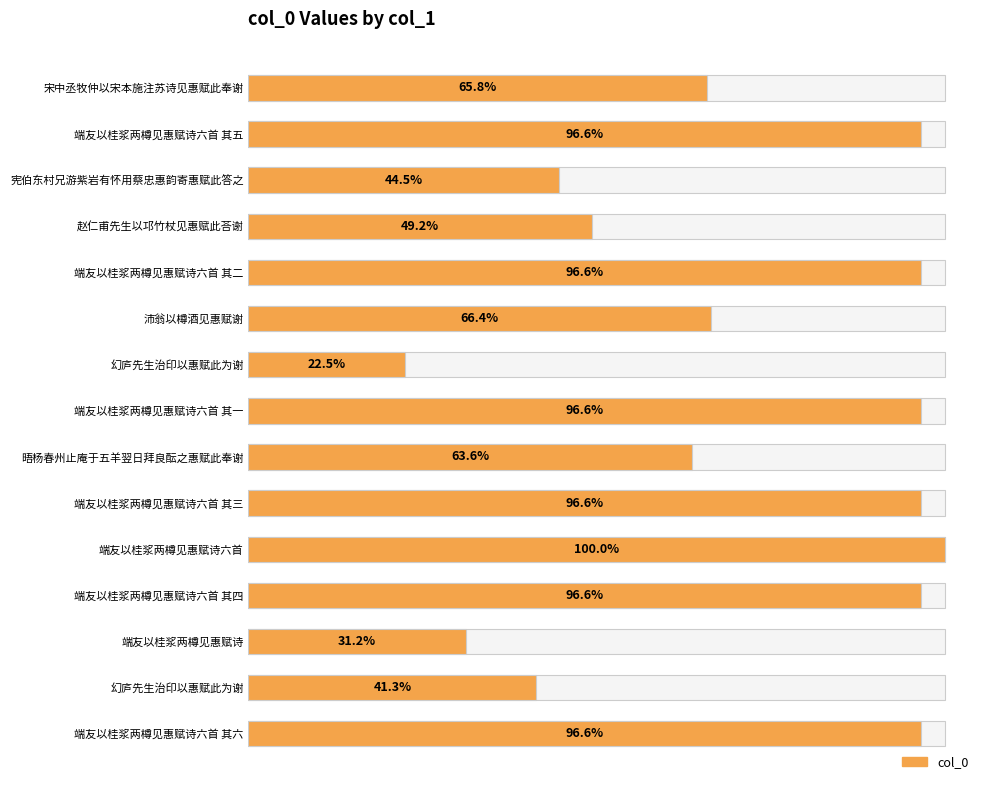

How many bars are there in total?

15